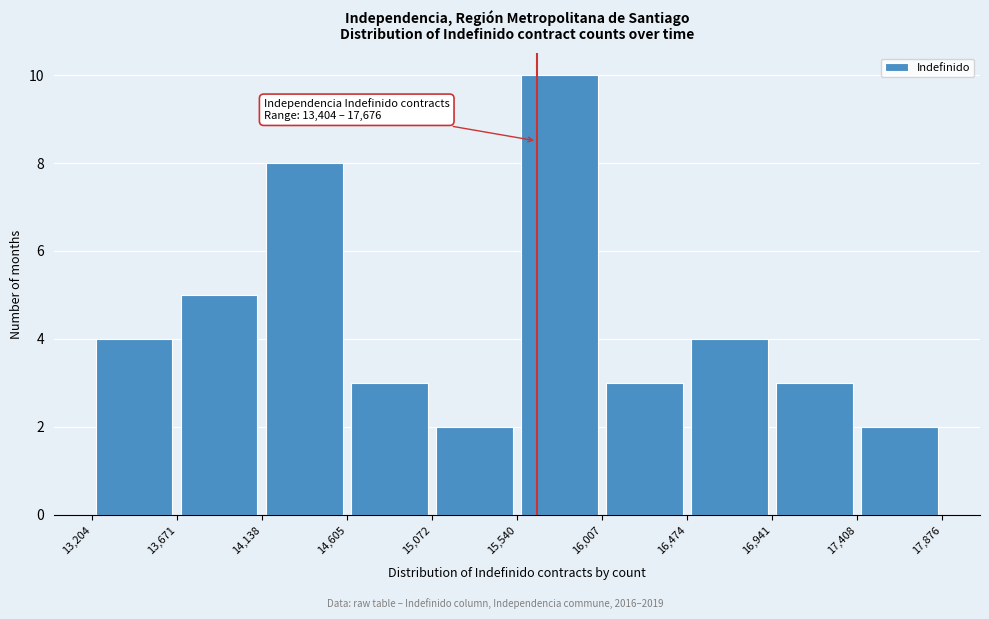

Which range on the x-axis has the tallest bar?

15,540 to 16,007